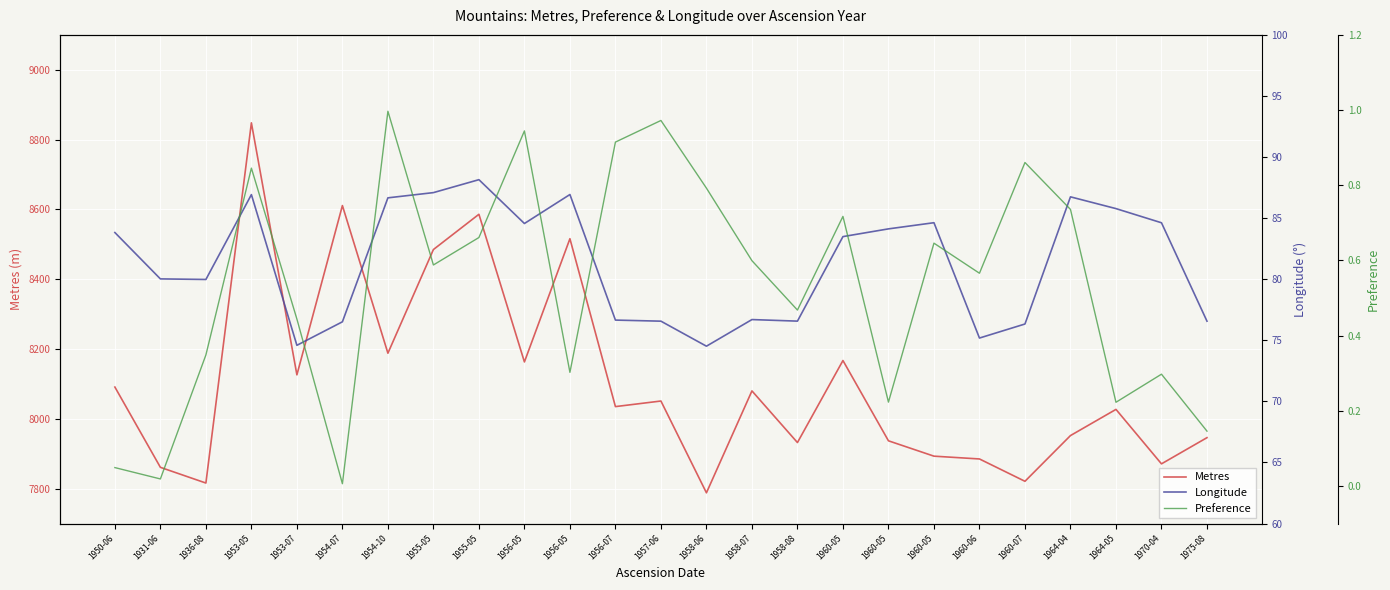

Reading right to left, transcribe all the data shown in this chart.

Metres: 7946.0	7871.0	8027.0	7952.0	7821.0	7885.0	7893.0	7937.0	8167.0	7932.0	8080.0	7788.0	8051.0	8035.0	8516.0	8163.0	8586.0	8485.0	8188.0	8611.0	8126.0	8848.0	7816.0	7861.0	8091.0
Longitude: 76.6	84.6	85.8	86.7	76.3	75.2	84.6	84.1	83.5	76.6	76.7	74.5	76.6	76.7	86.9	84.6	88.1	87.1	86.7	76.5	74.6	86.9	80.0	80.0	83.8
Preference: 0.1	0.3	0.2	0.7	0.9	0.6	0.6	0.2	0.7	0.5	0.6	0.8	1.0	0.9	0.3	0.9	0.7	0.6	1.0	0.0	0.4	0.8	0.3	0.0	0.0